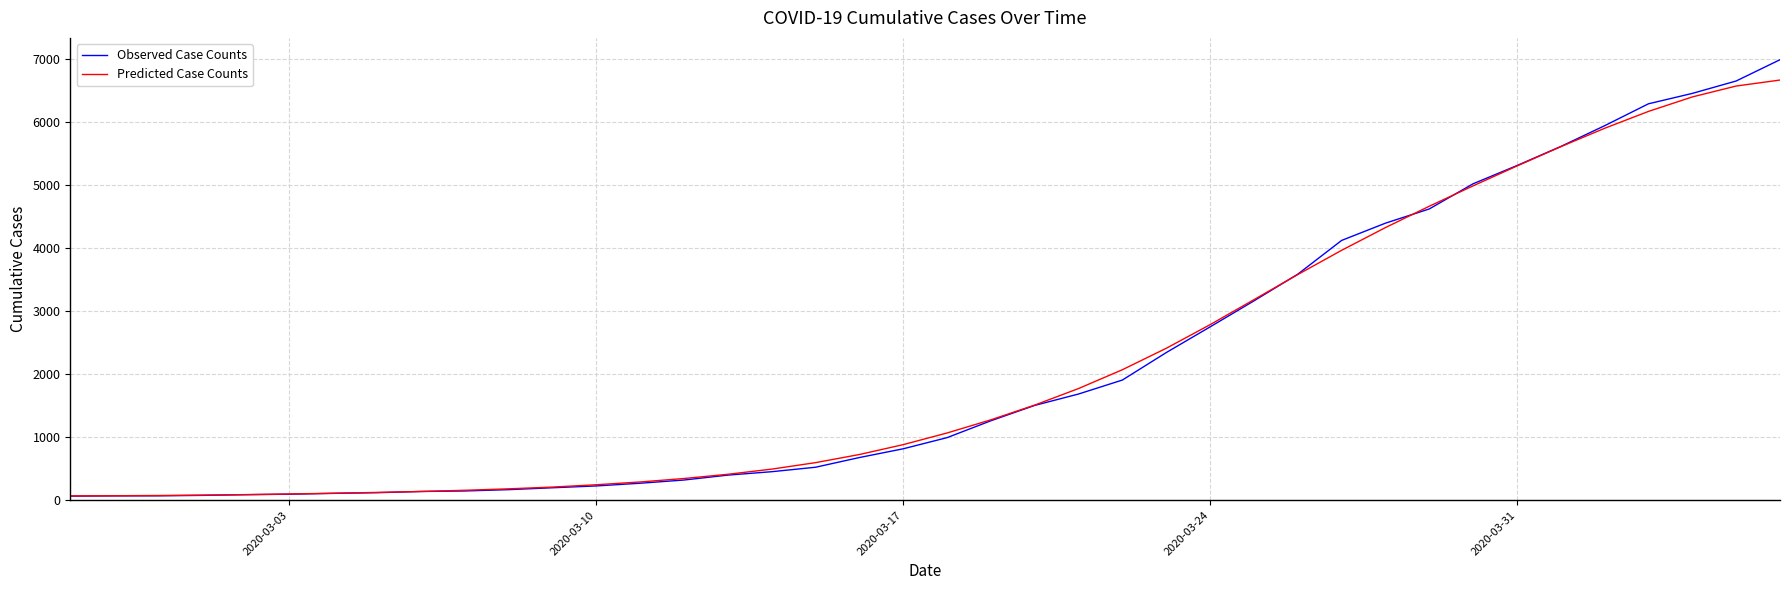

Which series has the largest range (max minus min)?

Observed Case Counts